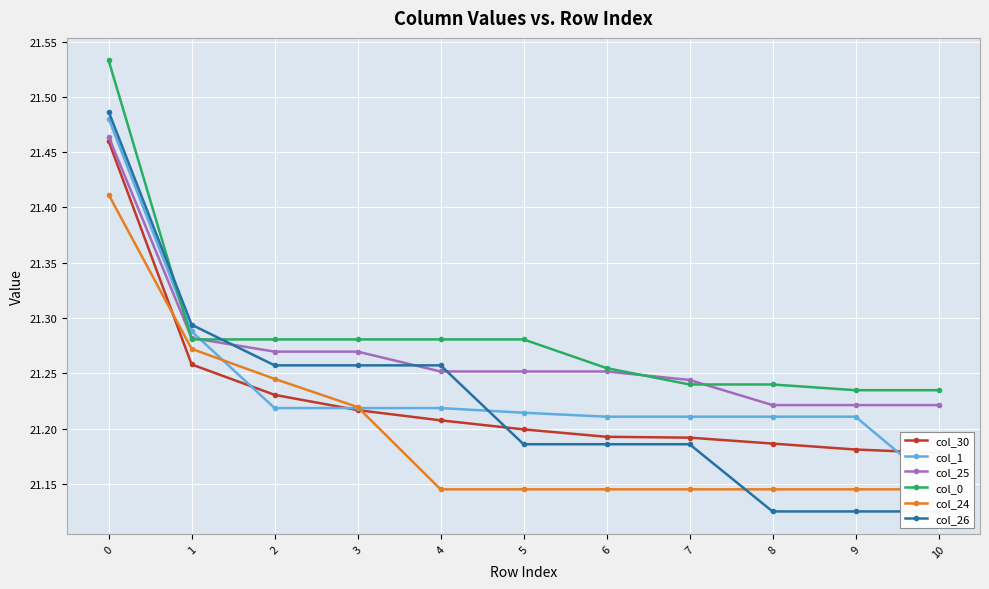

What is the sum of all col_1 values?

233.6